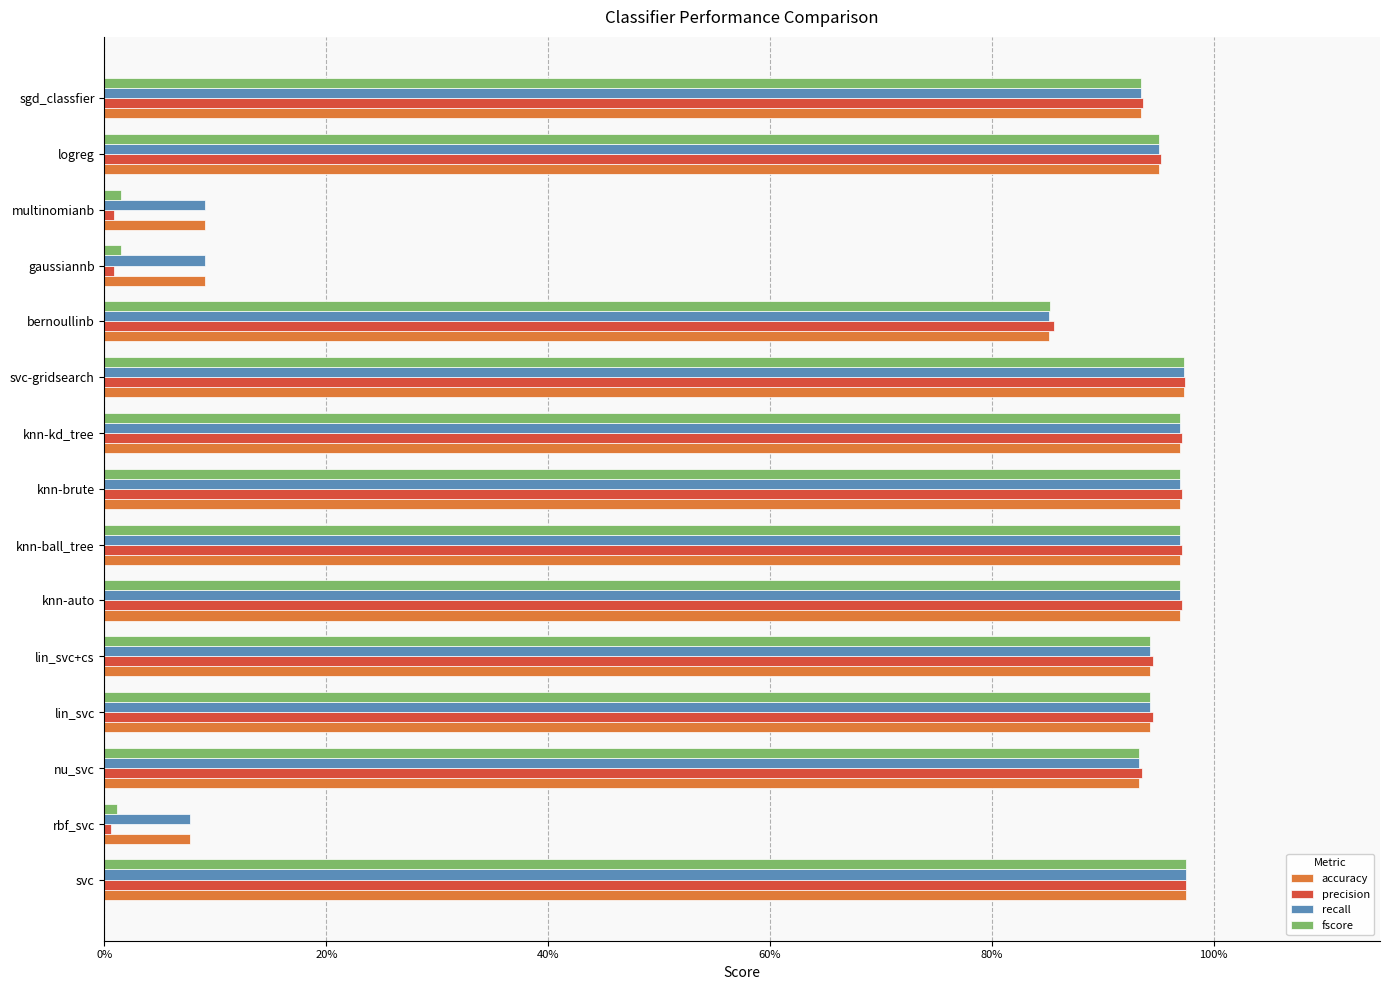

What are all the series names shown in the legend?

accuracy, precision, recall, fscore